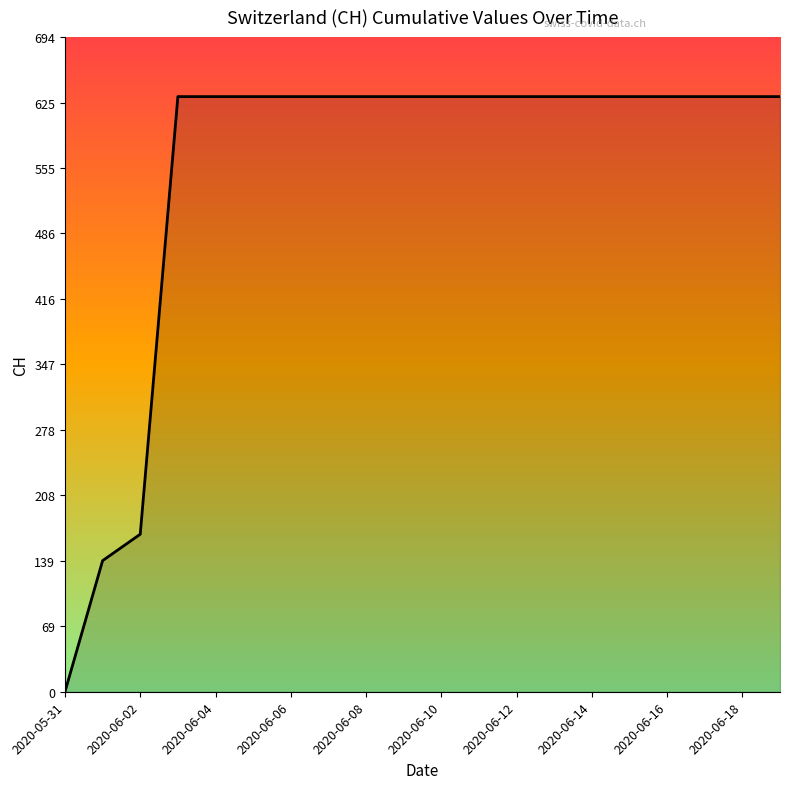

What is the average value?

552